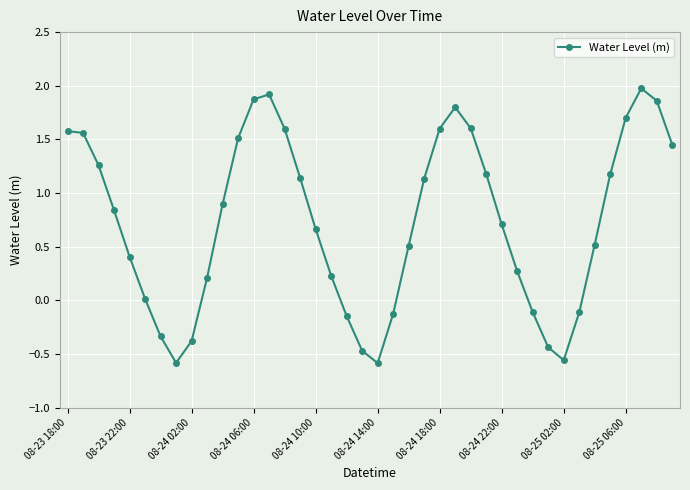

What is the sum of all values?

29.4